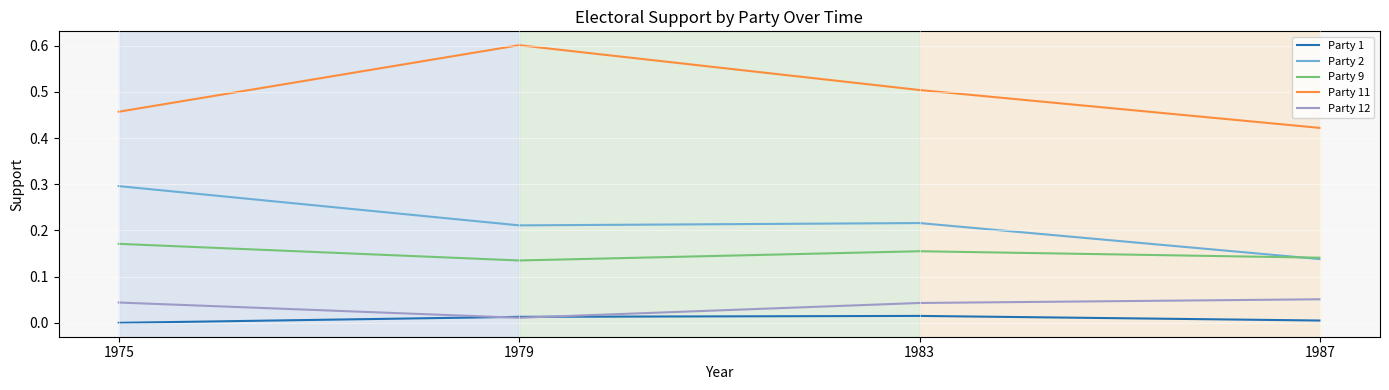

True or false: Party 12 and Party 9 intersect in this chart.

False